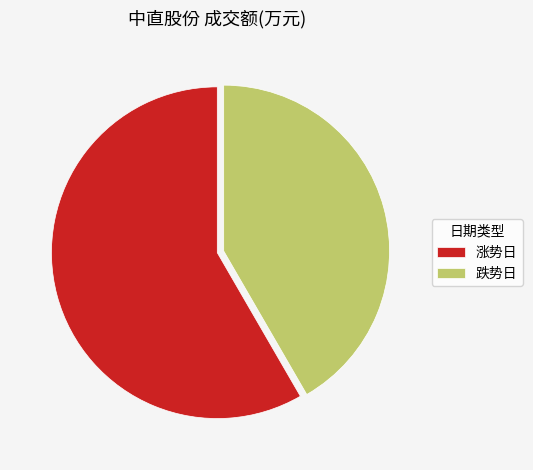

What is the largest slice in the pie chart?

涨势日